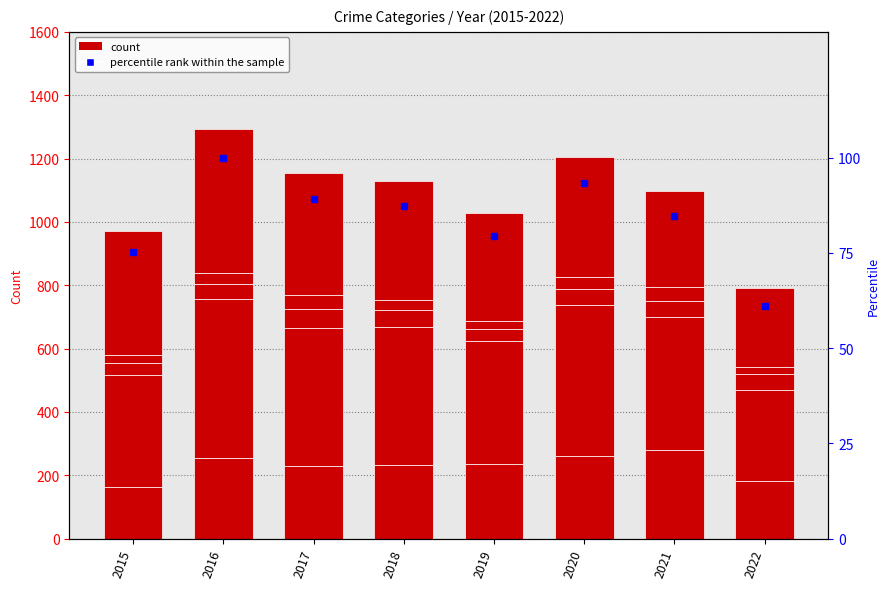

Is the value of Homicide at 2015 greater than the value of Aggravated Battery at 2015?

No